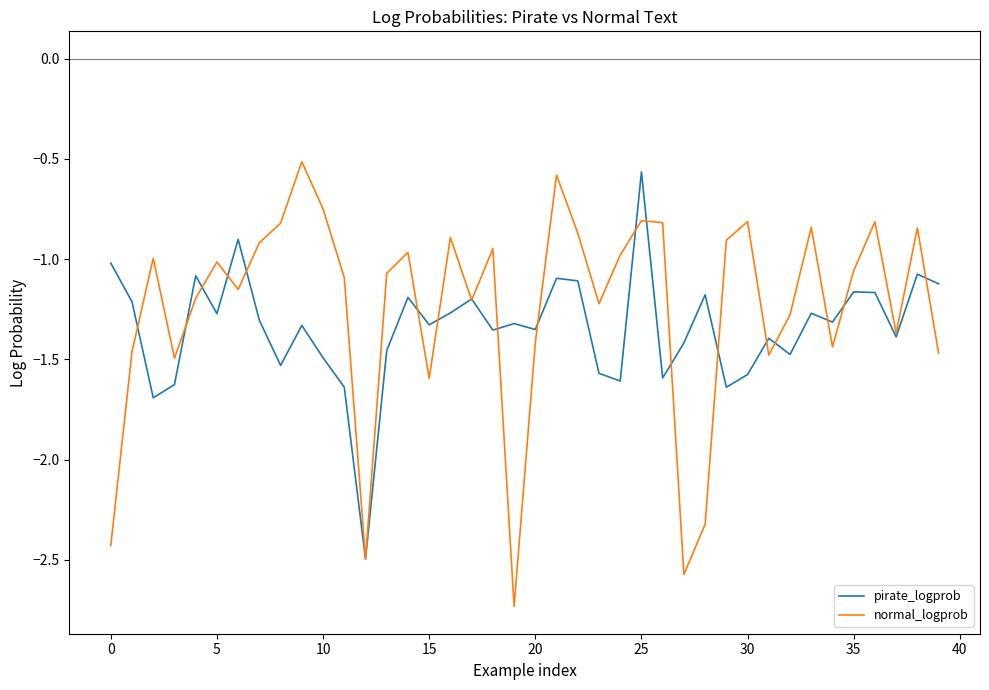

What is the minimum value for pirate_logprob?

-2.5